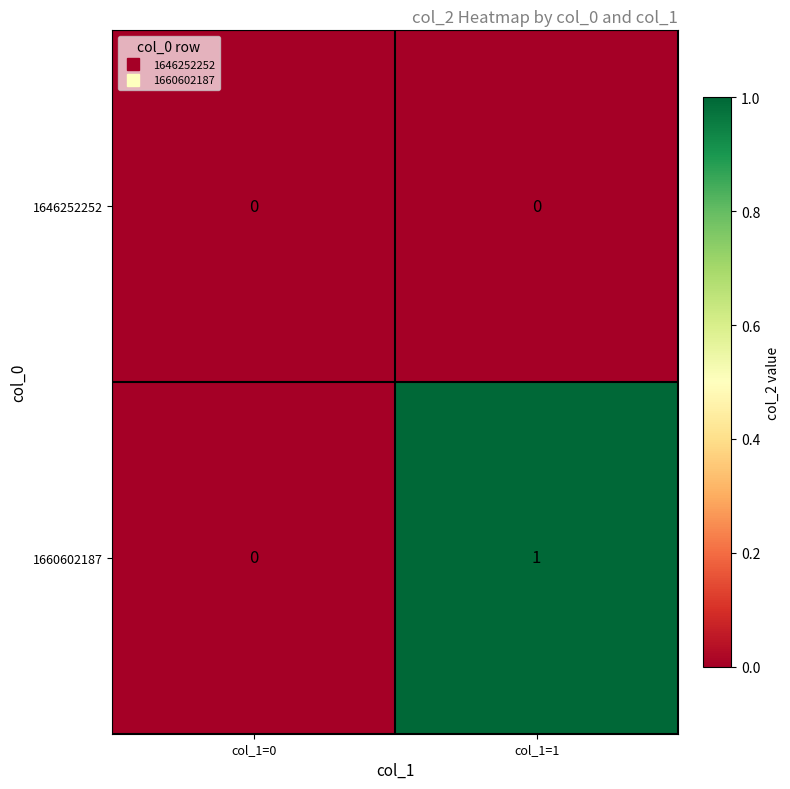

Is the value of 1660602187 at col_1=1 greater than the value of 1646252252 at col_1=0?

Yes